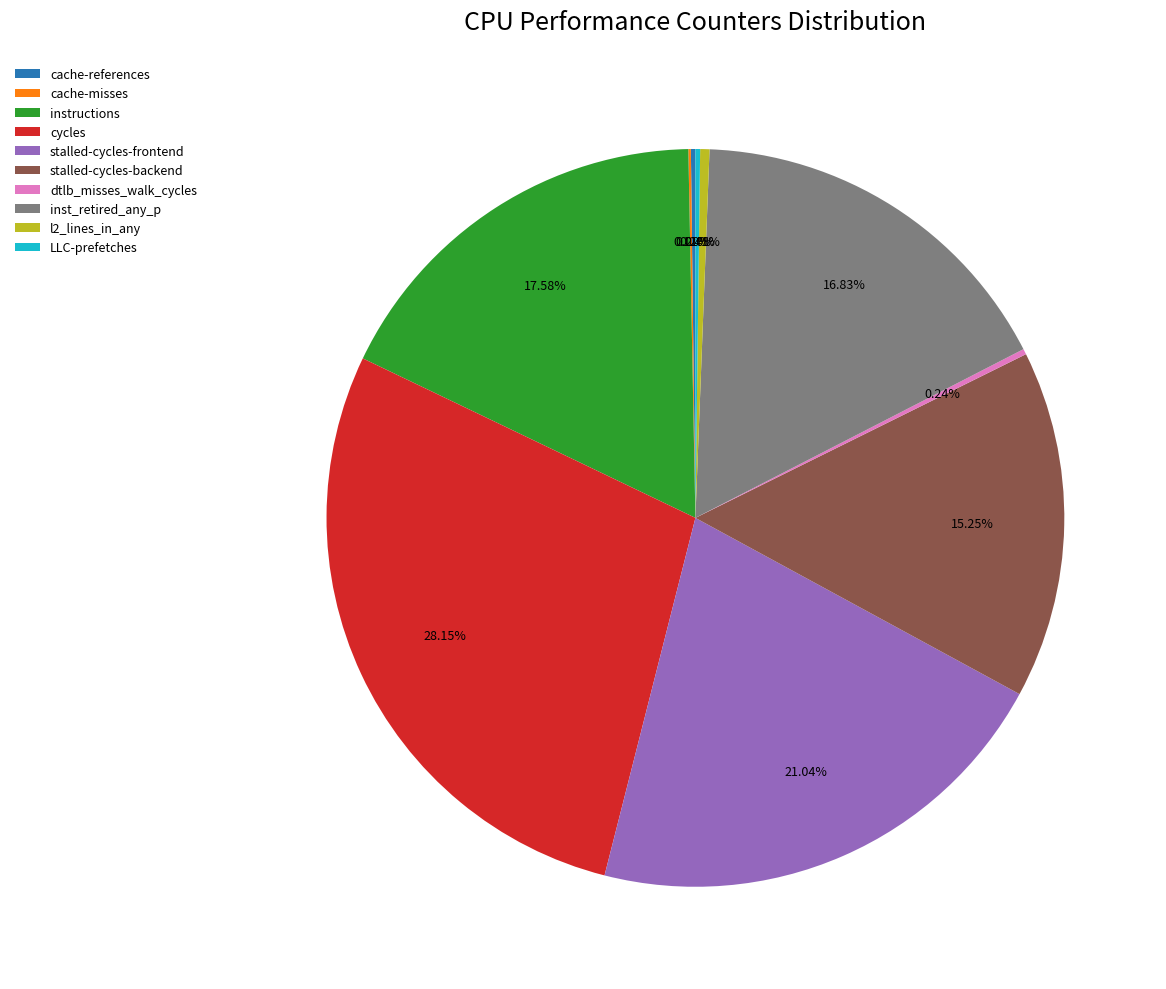

What is the largest slice in the pie chart?

cycles